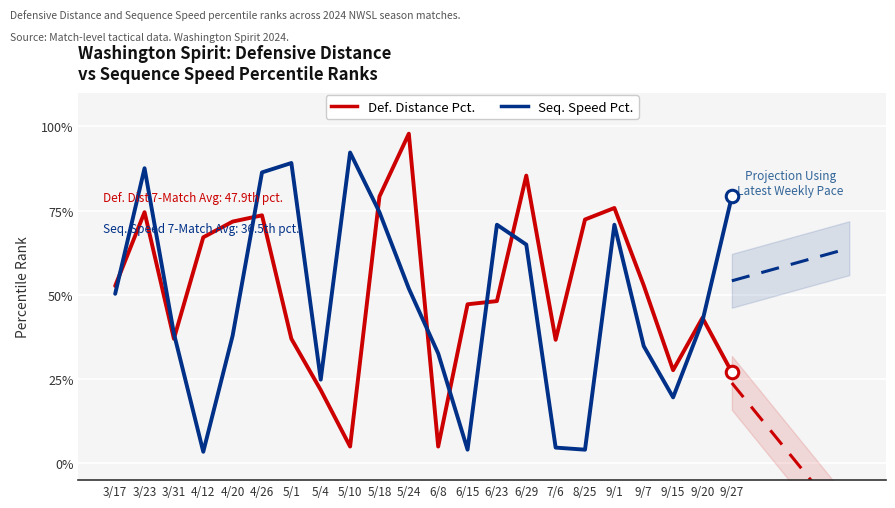

Rank the series at 5/10 from lowest to highest value.

Def. Distance Pct., Seq. Speed Pct.